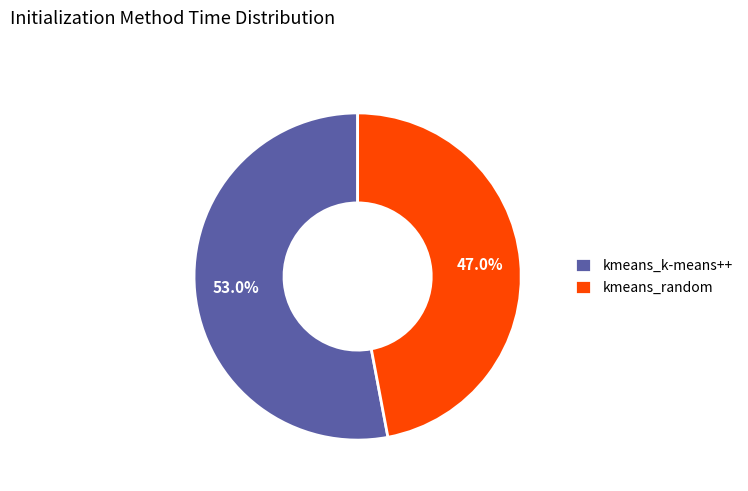

Rank the categories by value from lowest to highest.

kmeans_random, kmeans_k-means++